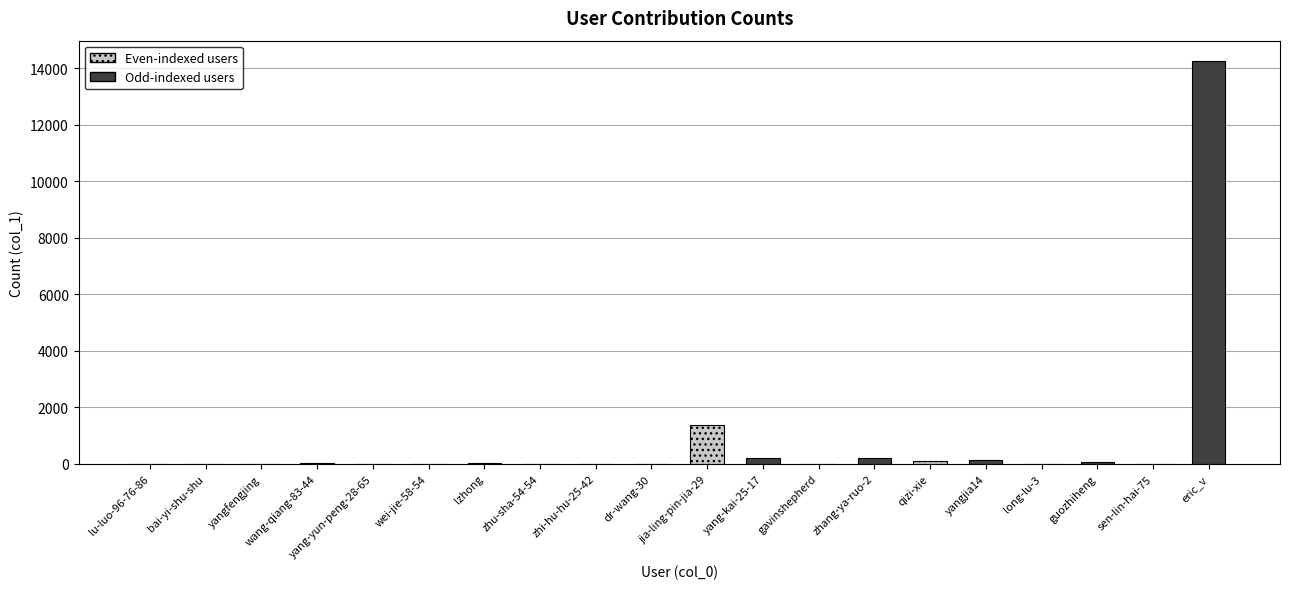

What is the label of the 1st bar from the right?

eric_v